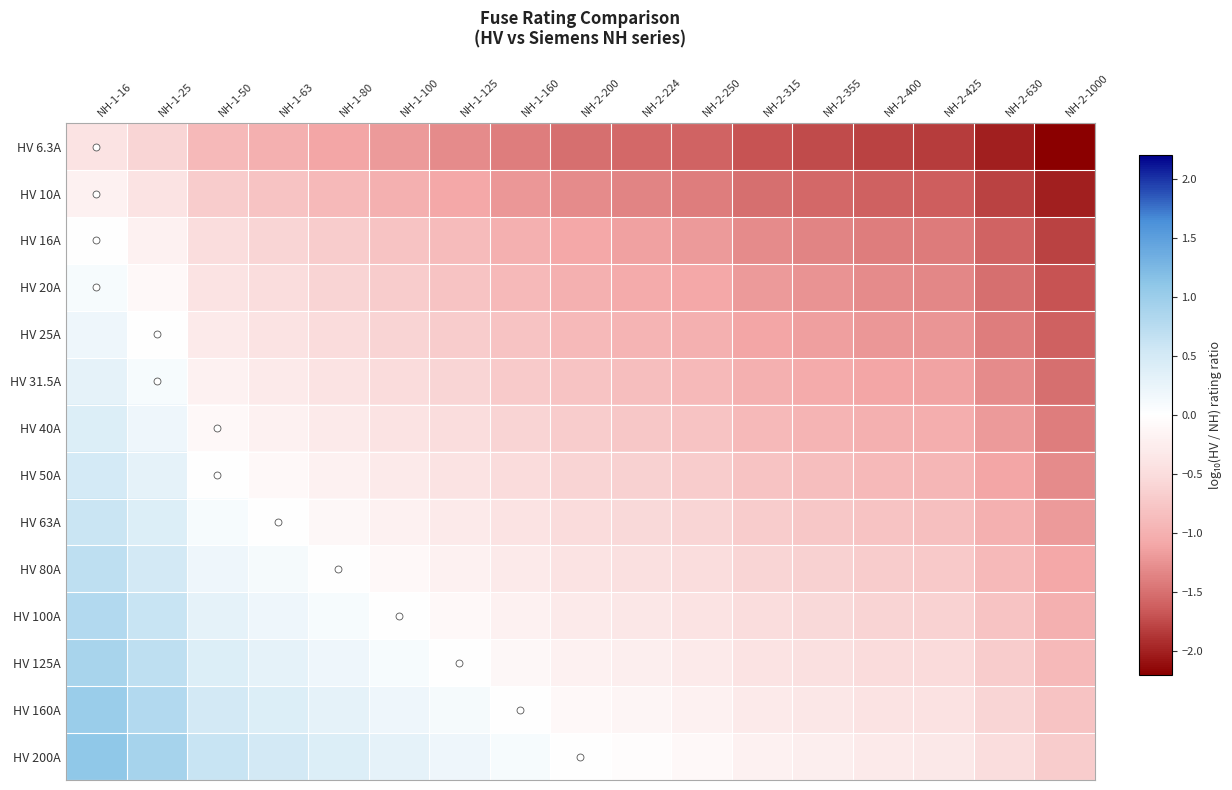

Which category has the highest value across all series?

NH-1-16